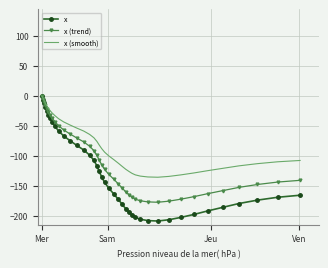

Which series has the largest total across all categories?

x (smooth)